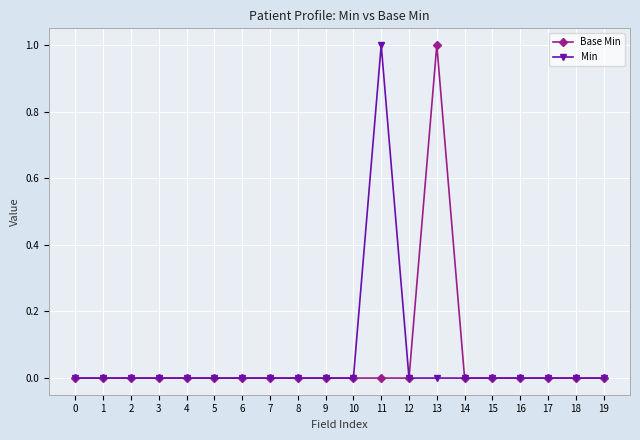

What is the value of the Base Min point at the 14th from the left?

1